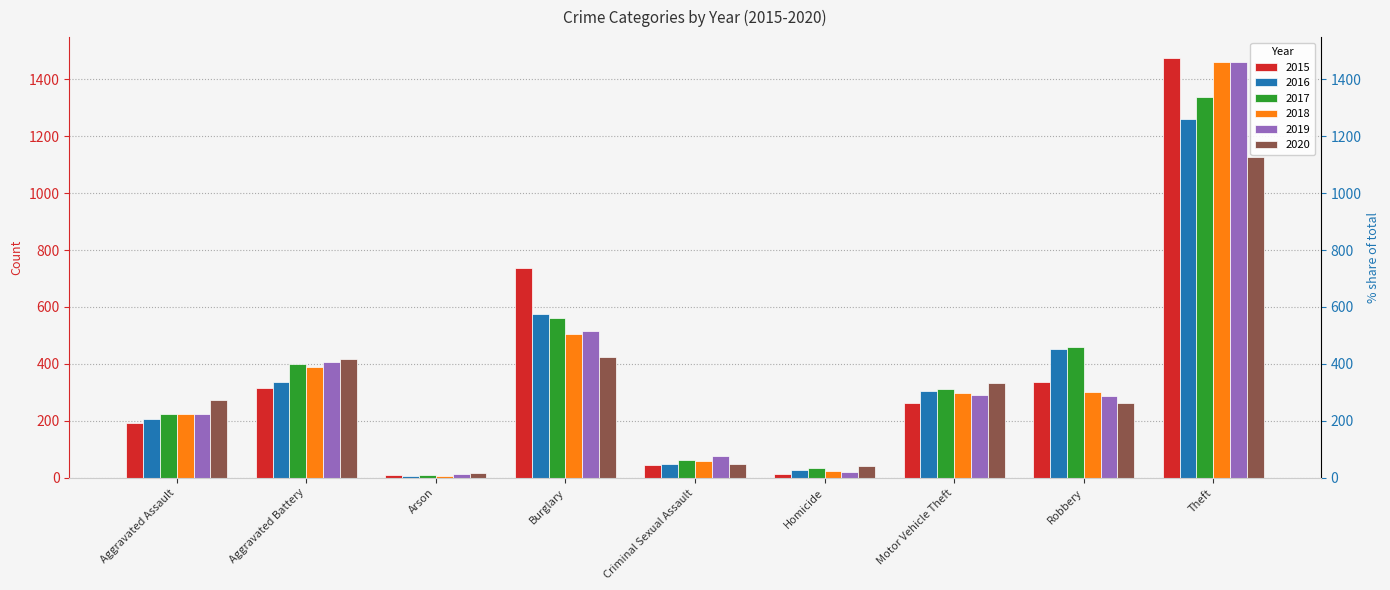

At which category is the sum across all series the highest?

Theft